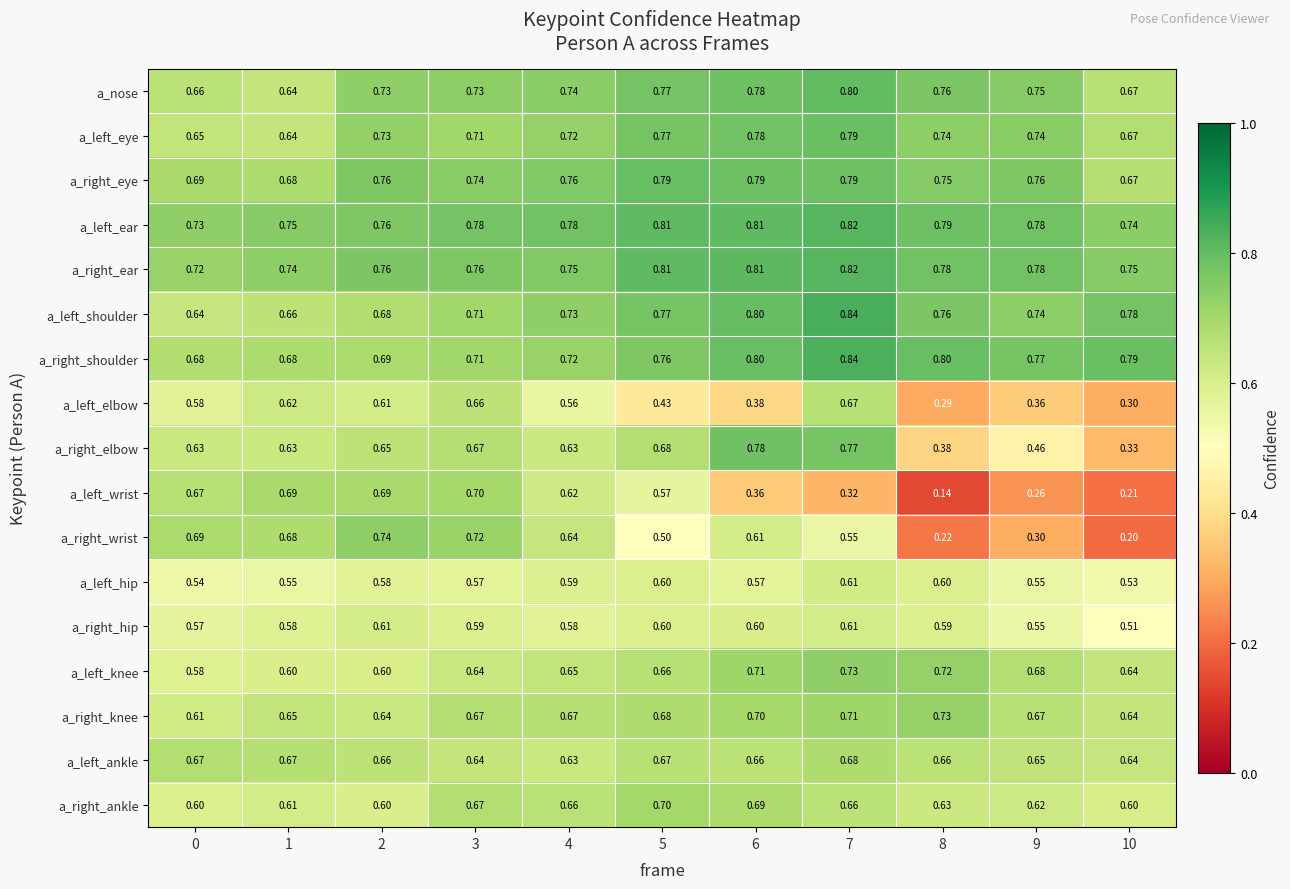

Which series has the largest total across all categories?

a_left_ear